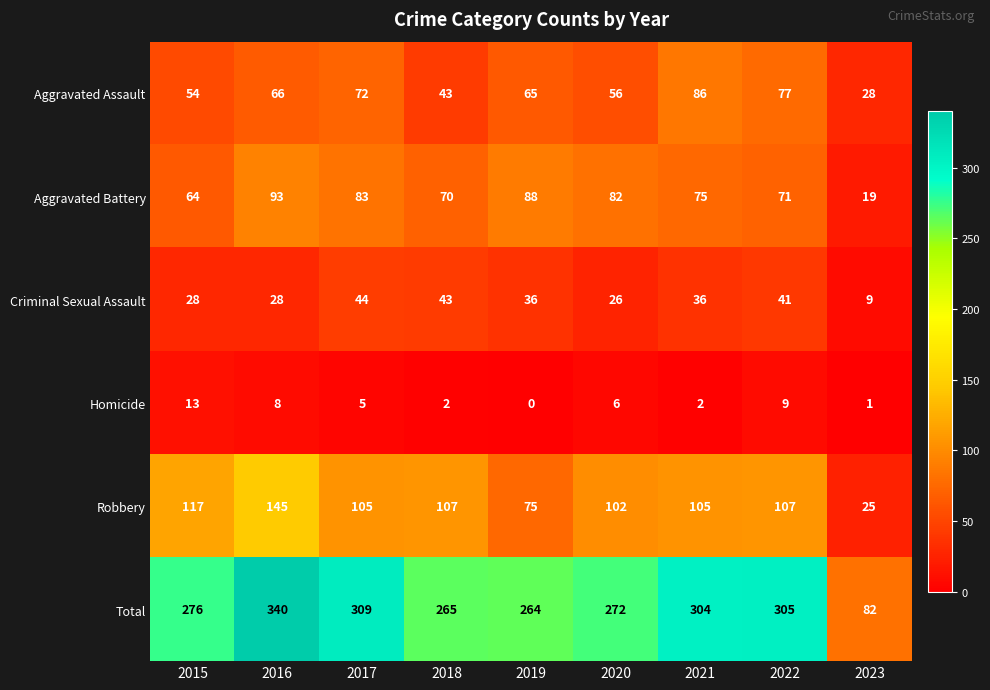

List the labels in order of Total value, largest first.

2016, 2017, 2022, 2021, 2015, 2020, 2018, 2019, 2023